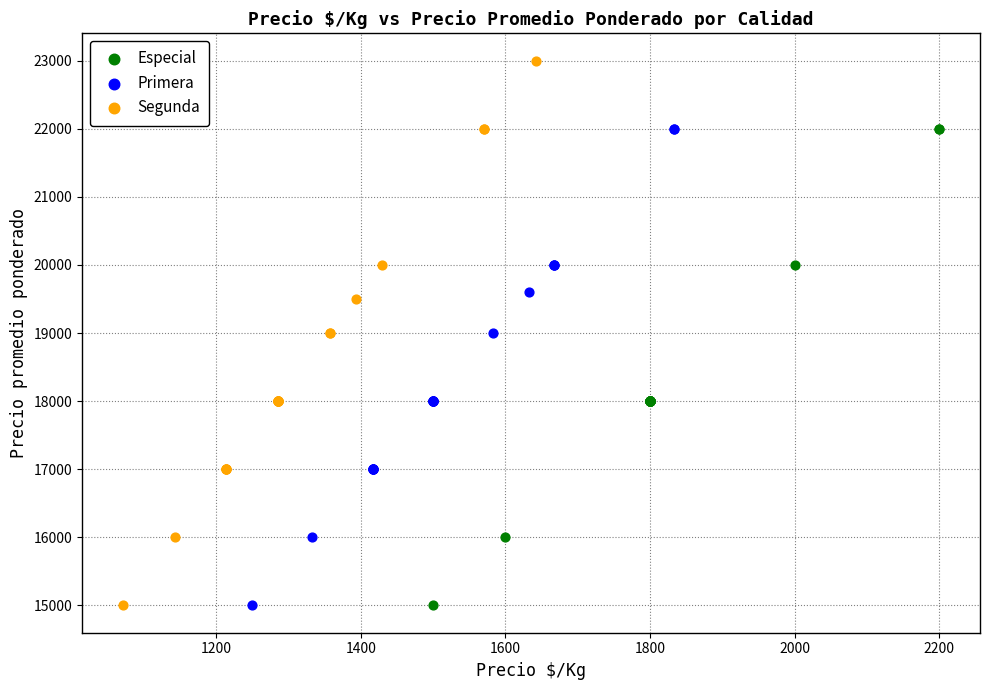

Which series has the widest spread of Y values?

Segunda